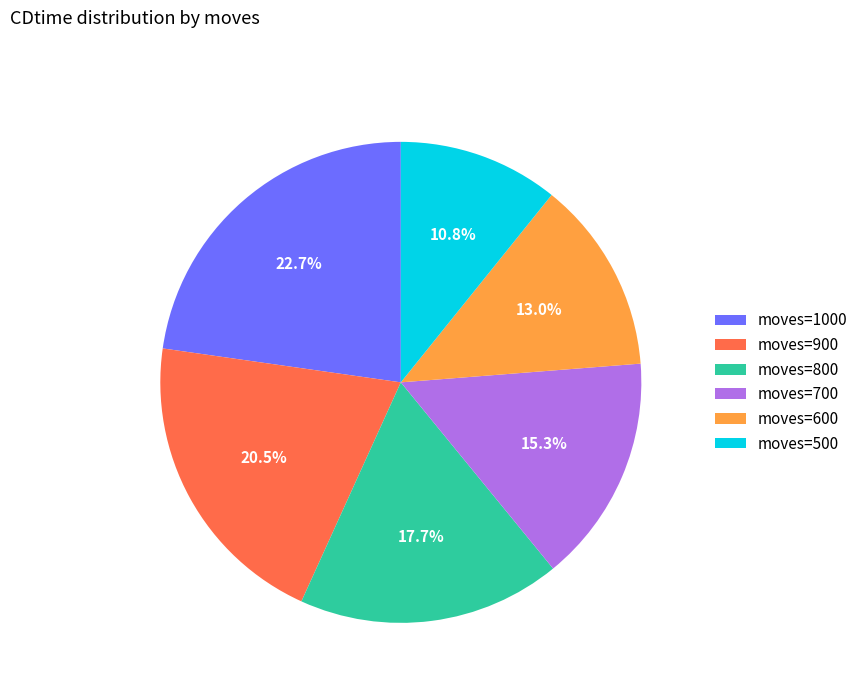

Is there any slice that represents more than half of the pie?

No